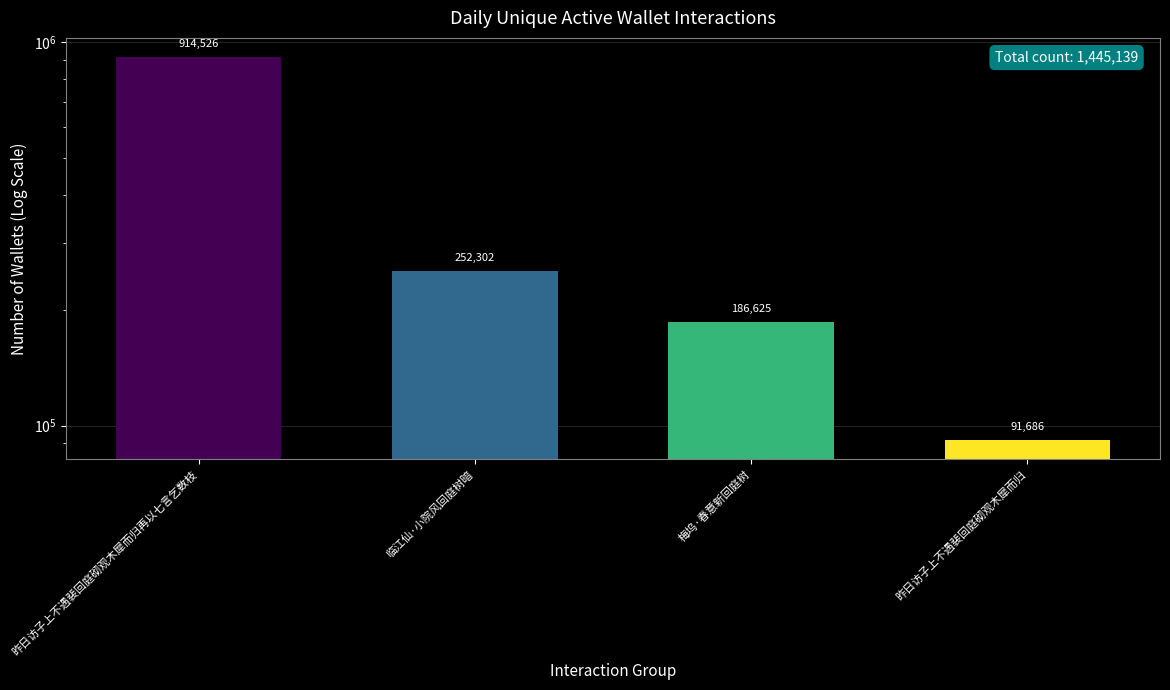

What is the sum of the values at 临江仙·小院风回庭树暗 and 昨日访子上不遇裴回庭砌观木犀而归?

343988